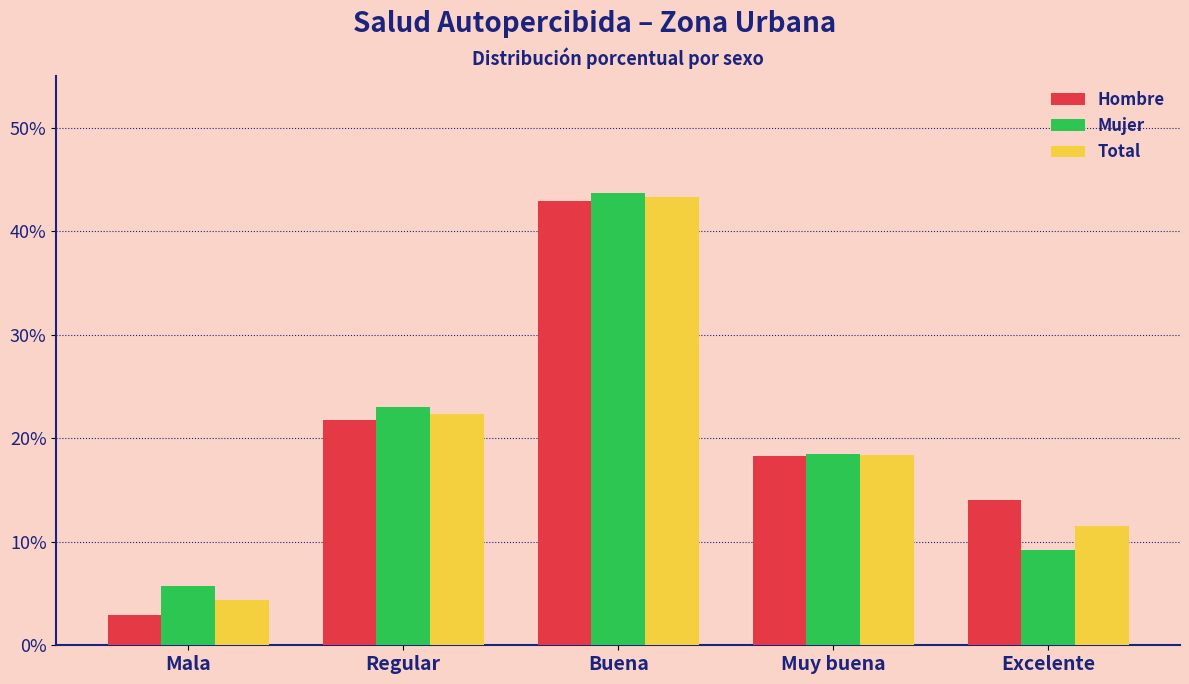

What are all the series names shown in the legend?

Hombre, Mujer, Total